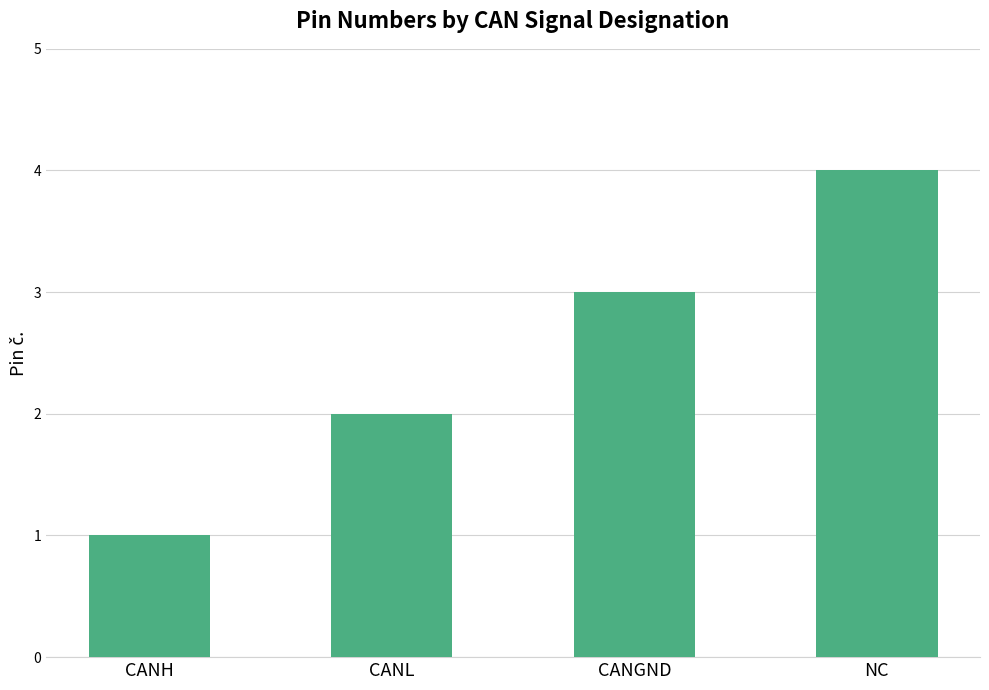

Reading left to right, transcribe all the data shown in this chart.

CANH=1	CANL=2	CANGND=3	NC=4